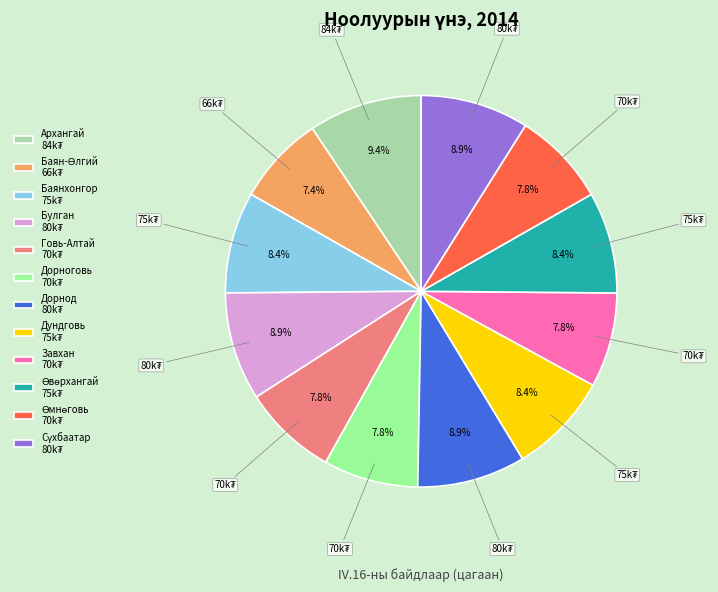

How many segments does this pie chart have?

12